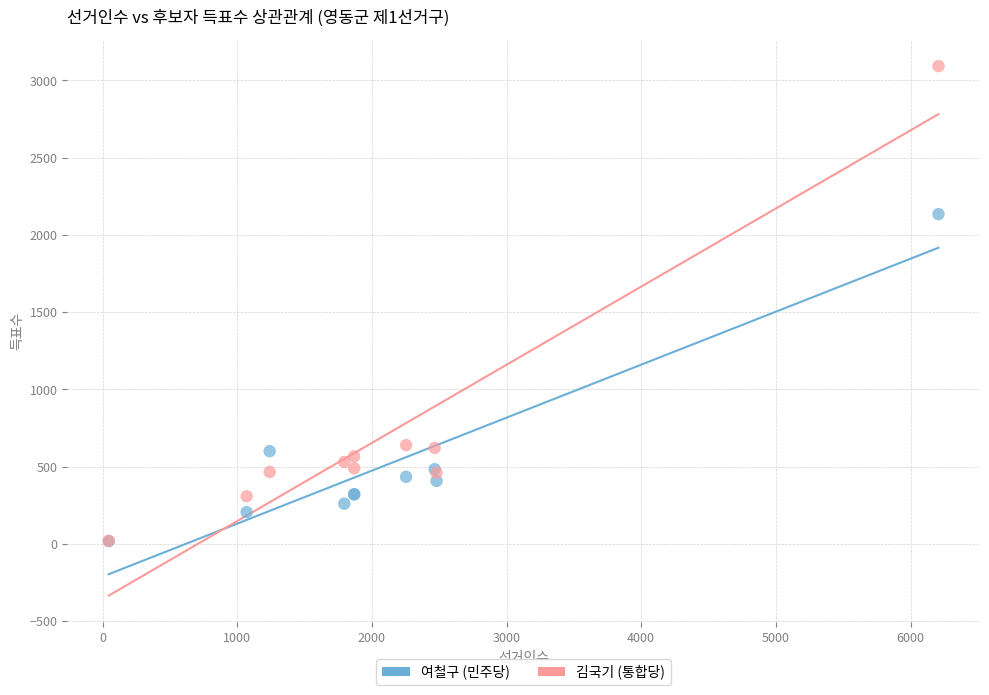

Across all series, what Y value is closest to 1556?

2135